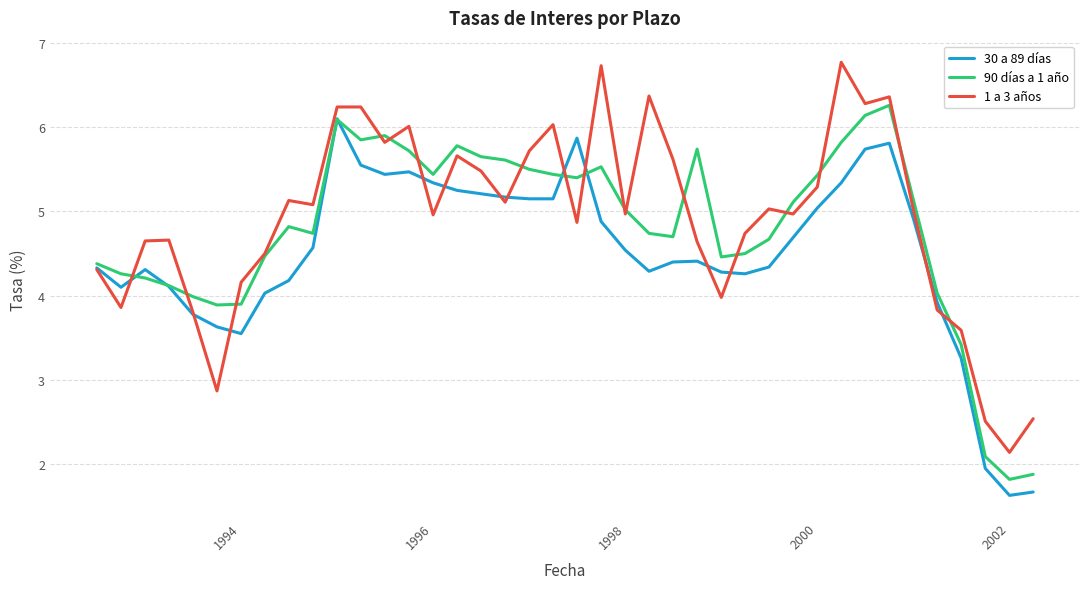

What is the maximum value for 90 días a 1 año?

6.3